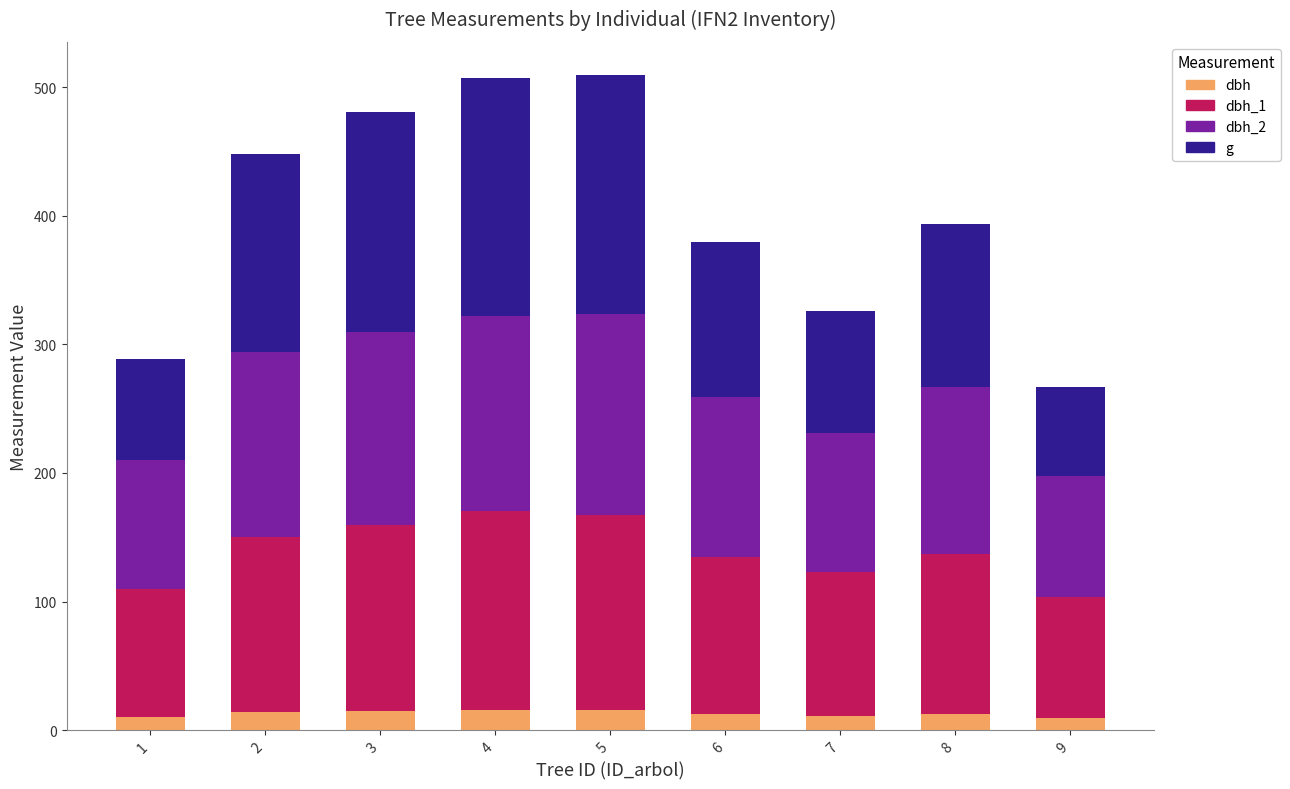

What is the maximum value for dbh?

15.4